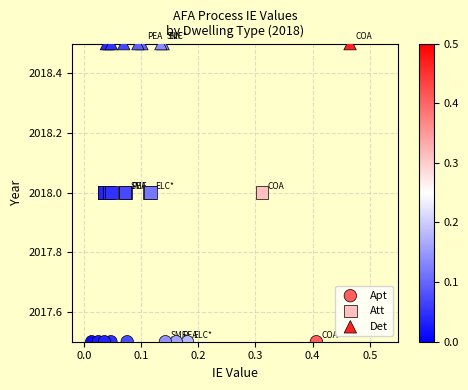

Which series reaches the minimum Y coordinate?

Apt